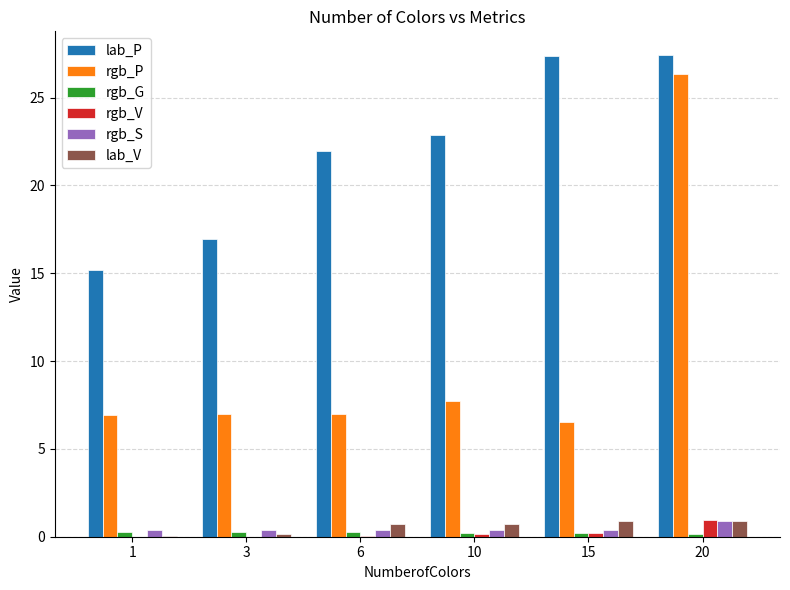

True or false: rgb_P has a value of 26.3 at 20.

True